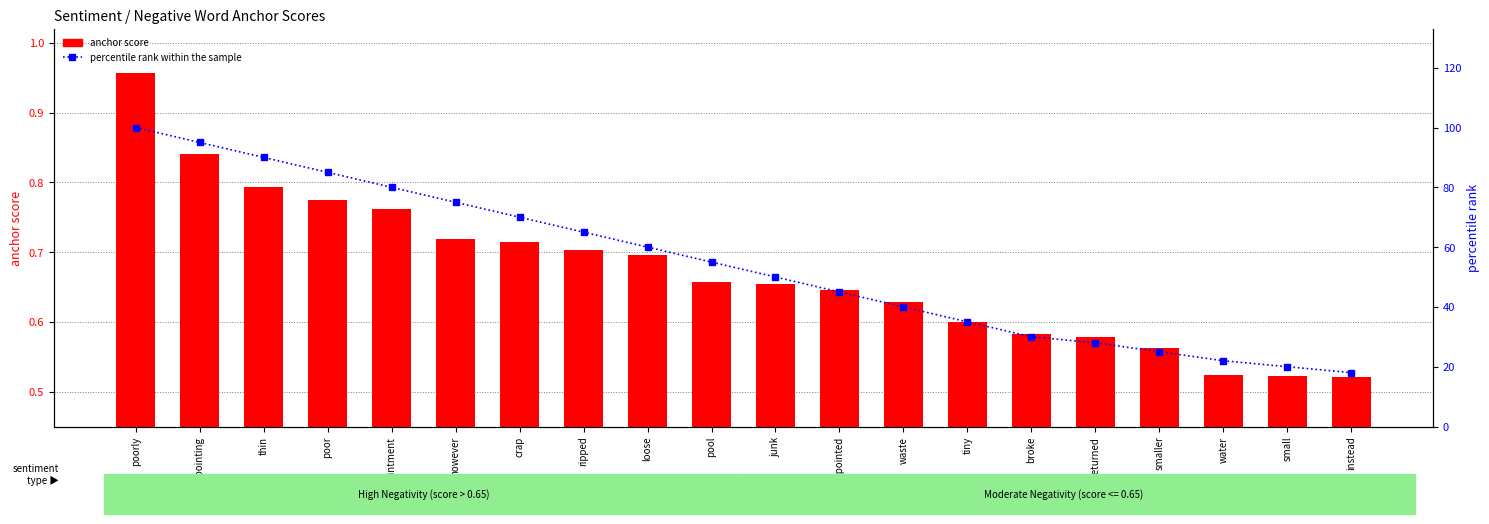

Which series has the largest range (max minus min)?

percentile rank within the sample